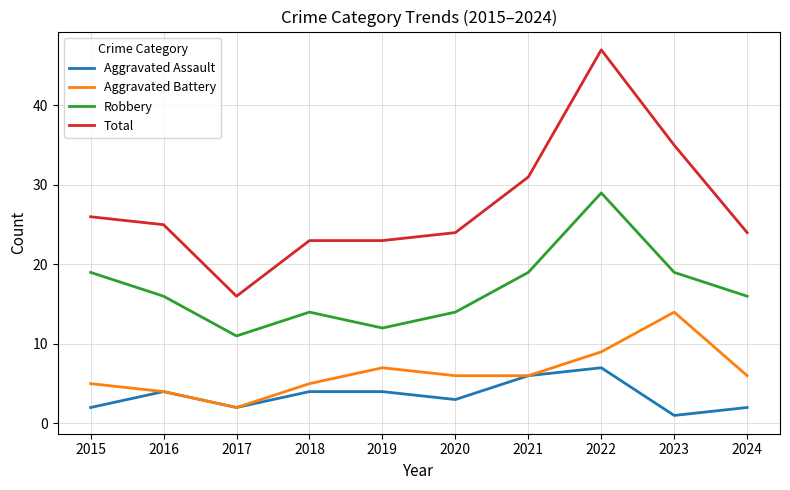

The Aggravated Assault series shows 10 at 2022. True or false?

False